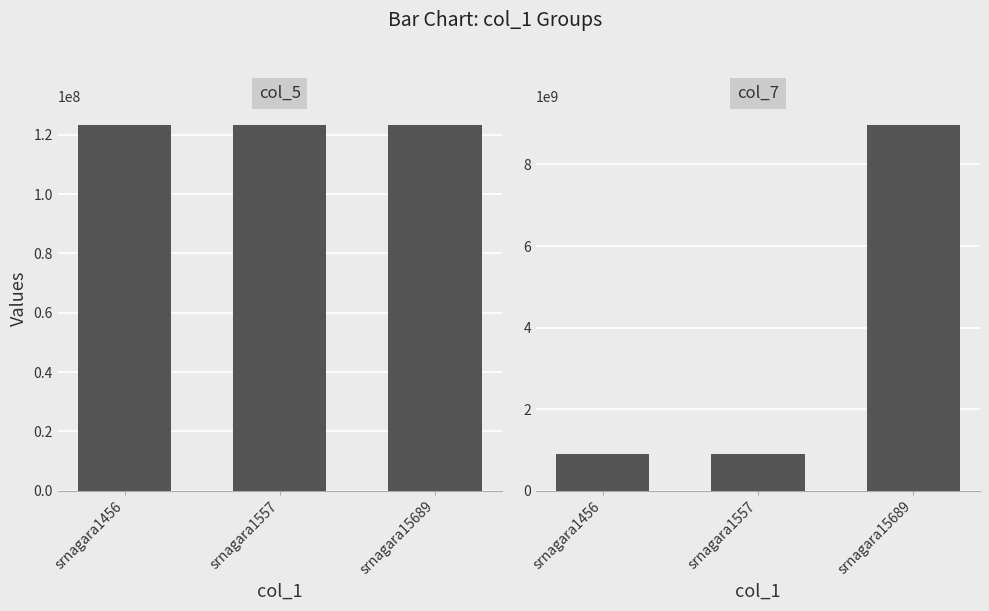

Which category has the highest value in the col_5 series?

srnagara15689